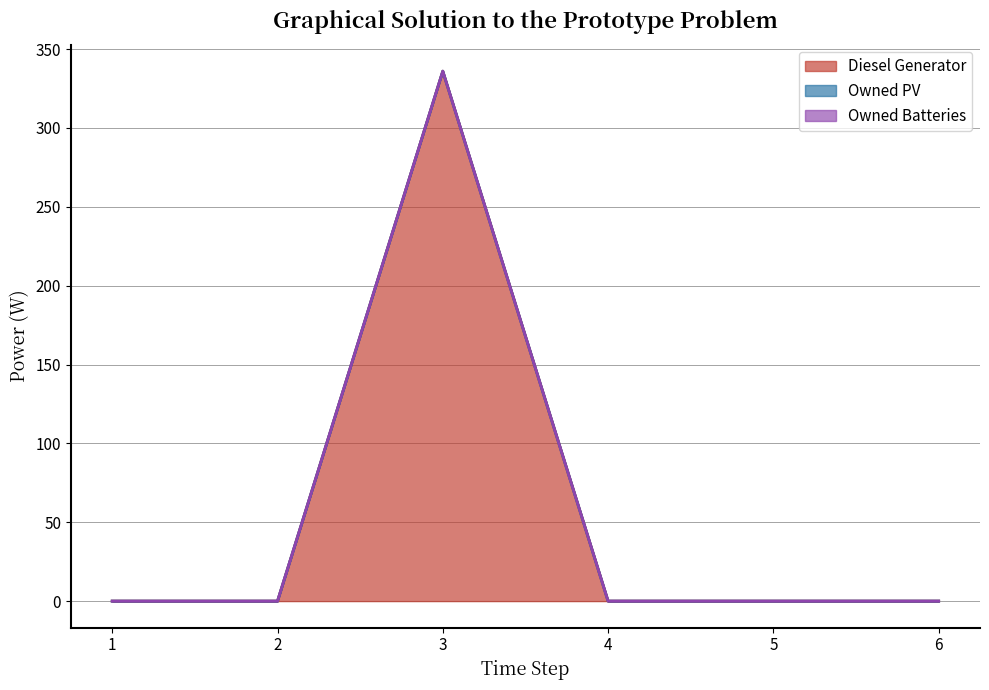

At which category is the sum across all series the highest?

3